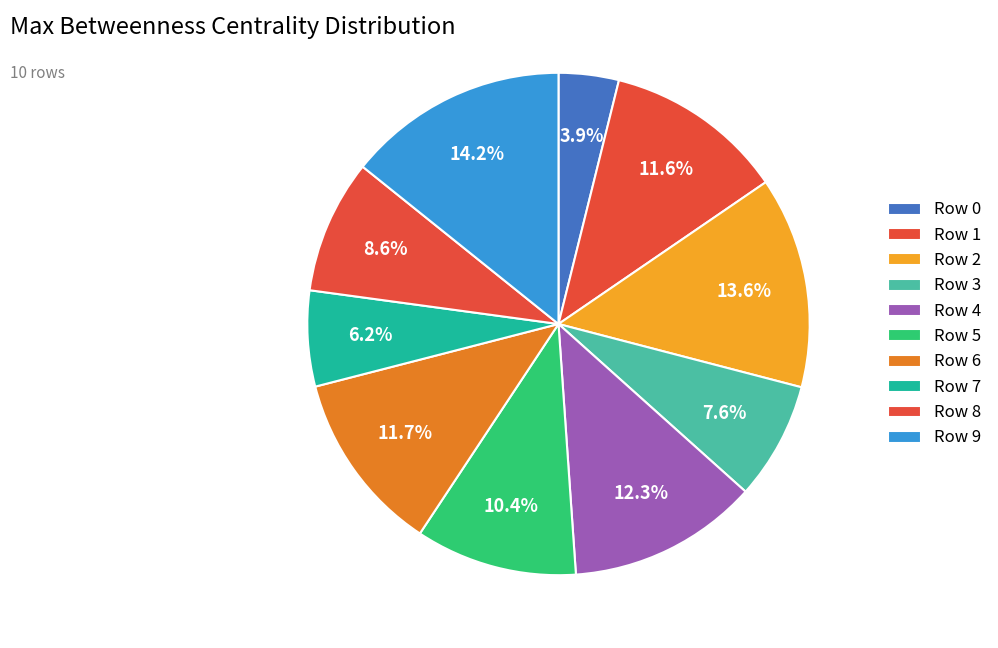

How many segments does this pie chart have?

10